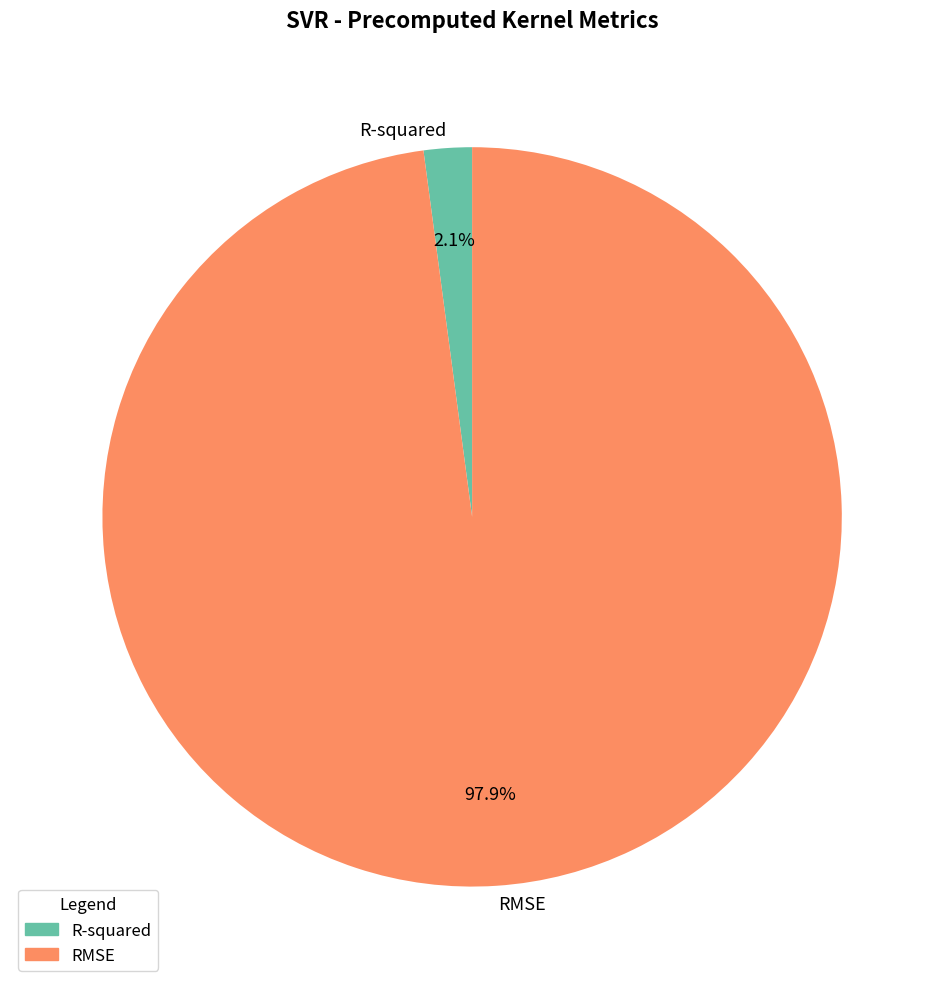

How many segments does this pie chart have?

2